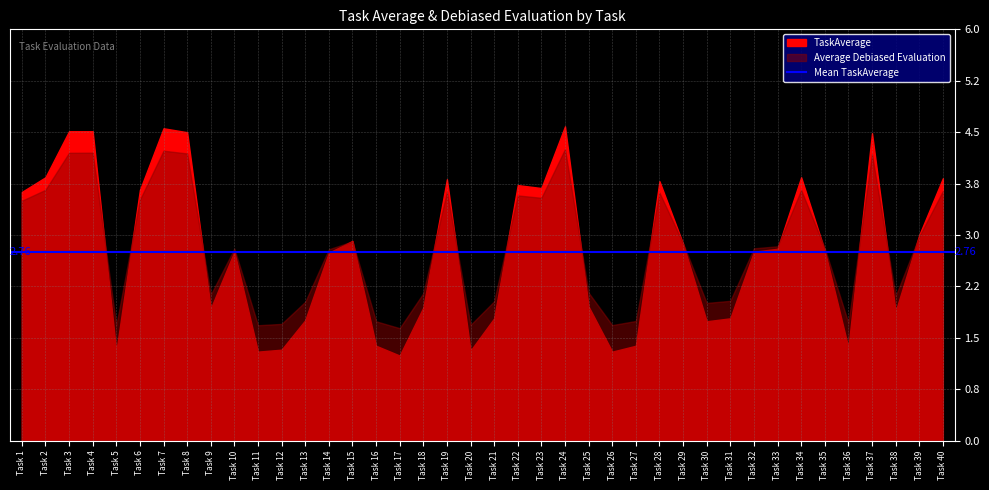

How many times do TaskAverage and Average Debiased Evaluation cross each other?

16